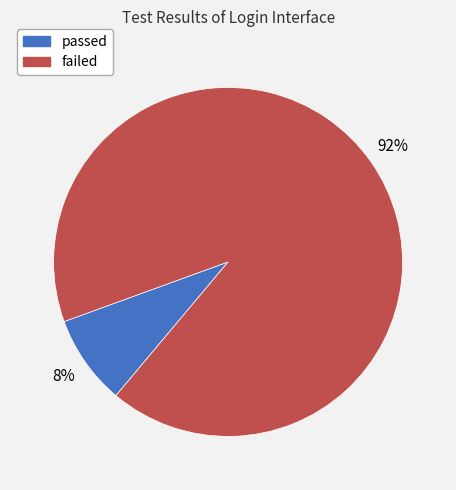

To the nearest percent, what percentage of the pie is failed?

92%